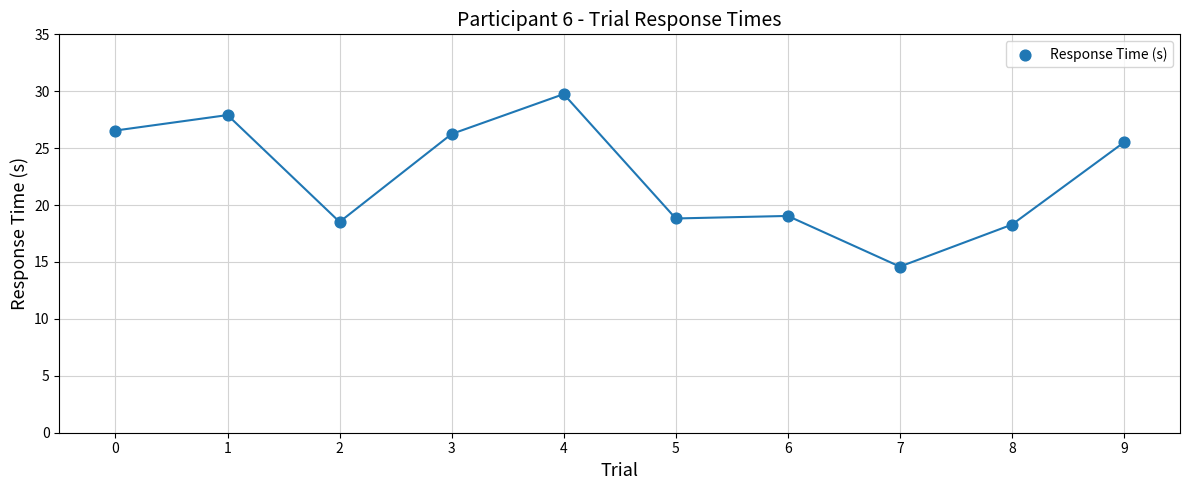

What is the average Y value?

22.5